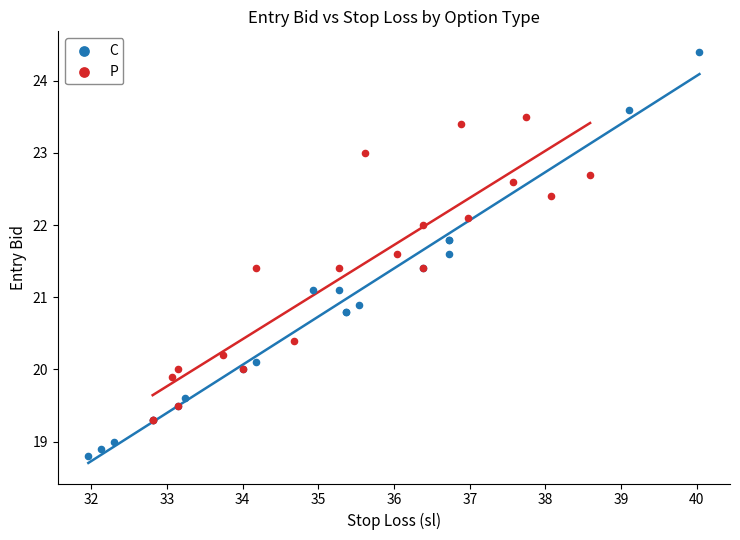

Which series contains the highest Y value?

C